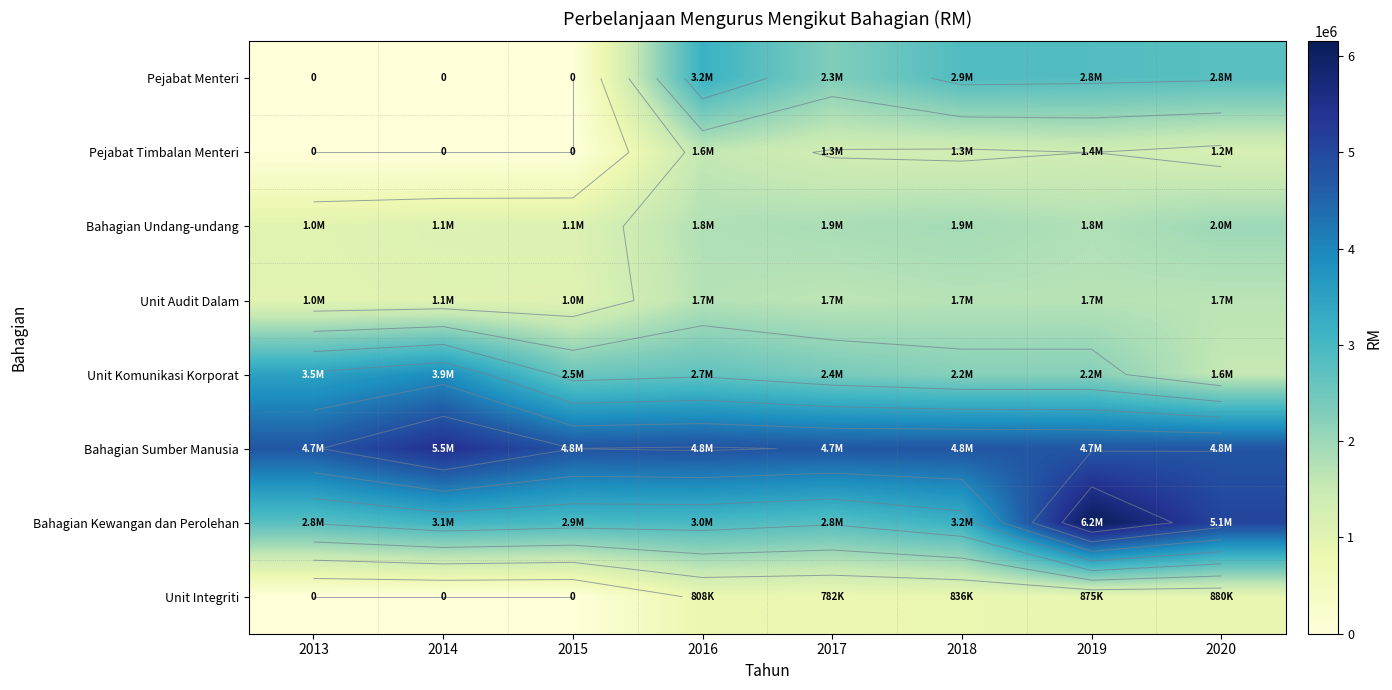

At how many categories does at least one series exceed 2470887?

8